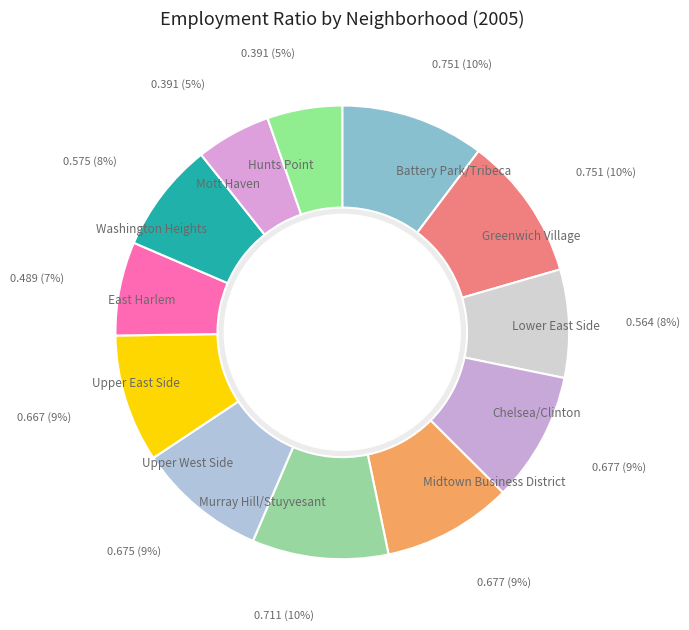

Is there any slice that represents more than half of the pie?

No